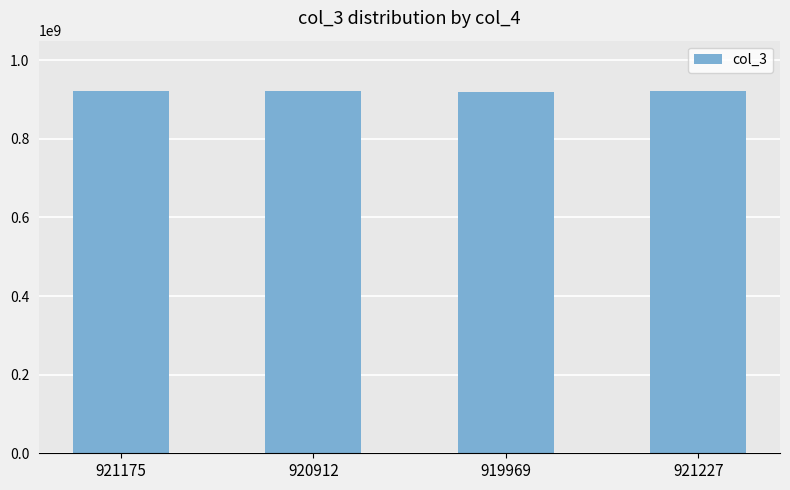

How many values are below 921175904?

2